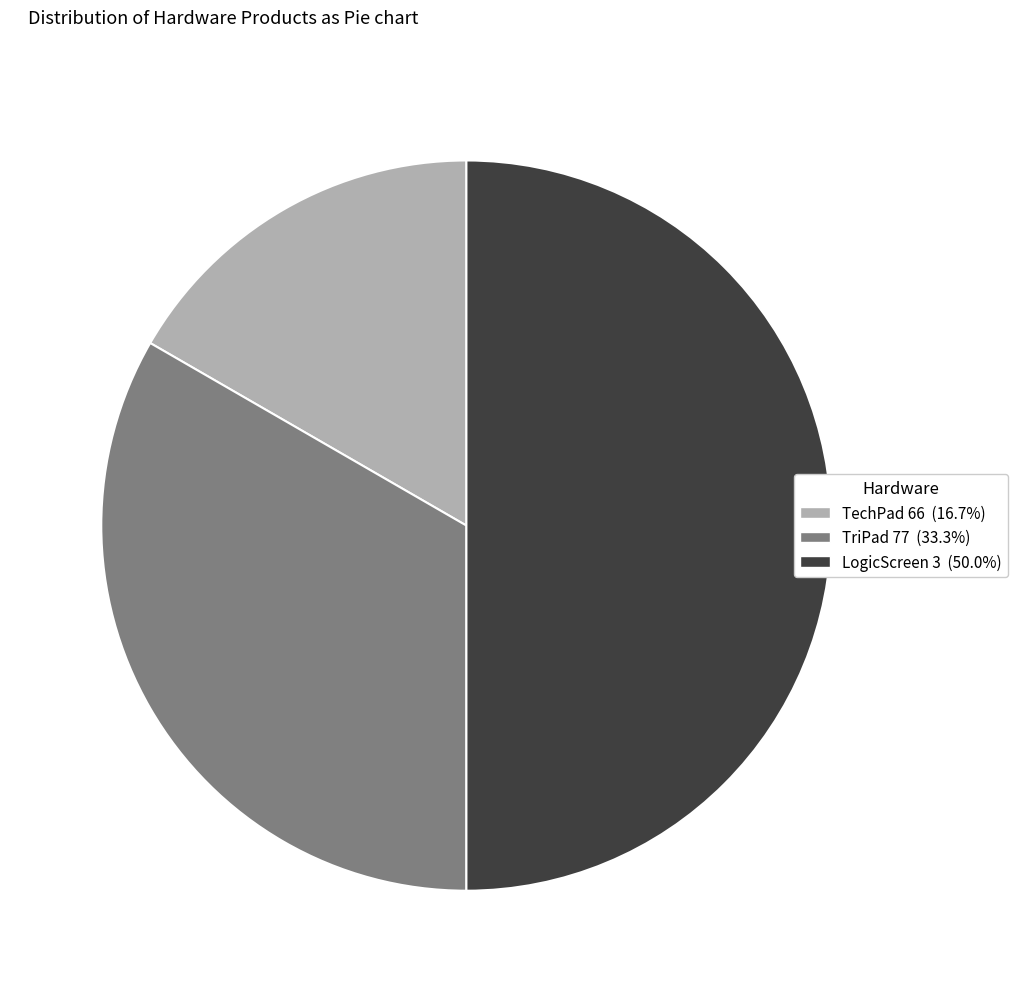

Does TriPad 77 represent more than half of the total?

No